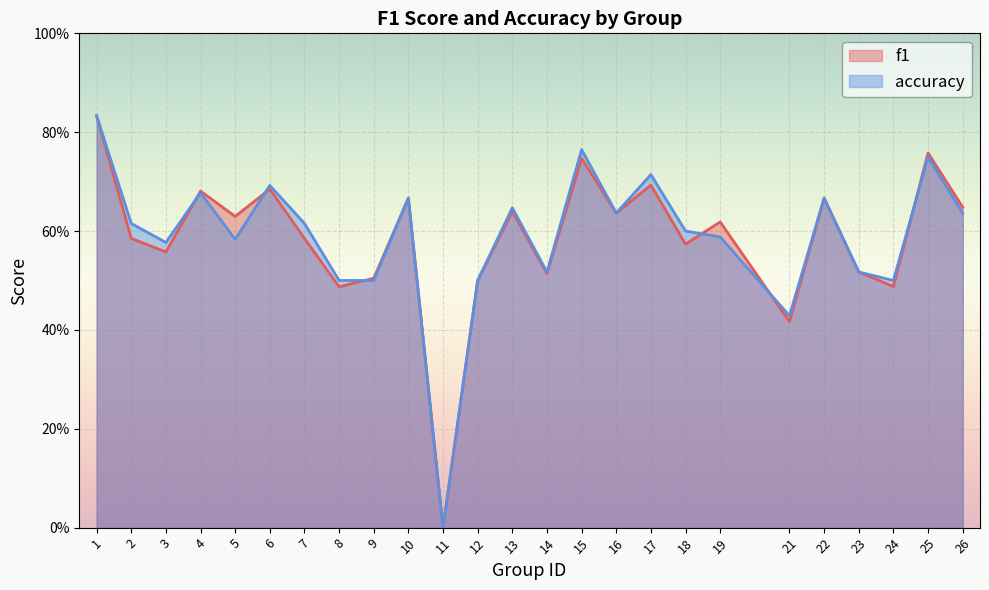

Which category has the highest value across all series?

1